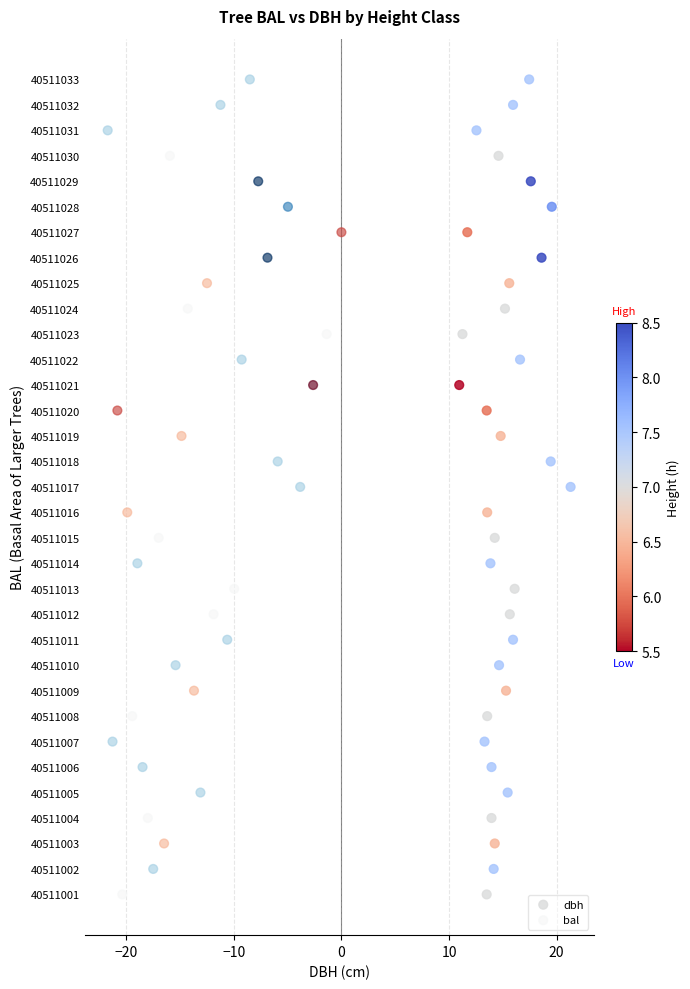

What are all the series names shown in the legend?

dbh, bal